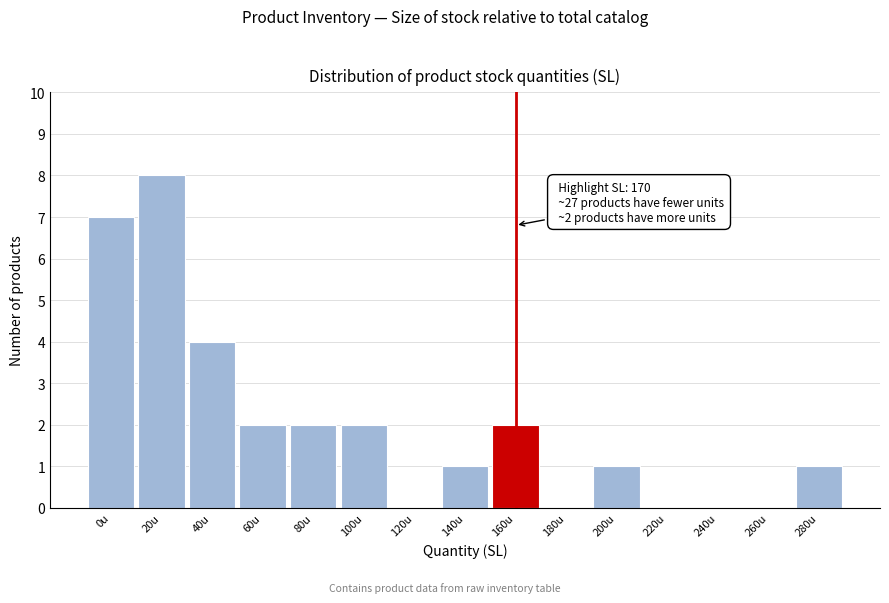

Reading right to left, extract all data points from this chart.

280u=1	260u=0	240u=0	220u=0	200u=1	180u=0	160u=2	140u=1	120u=0	100u=2	80u=2	60u=2	40u=4	20u=8	0u=7